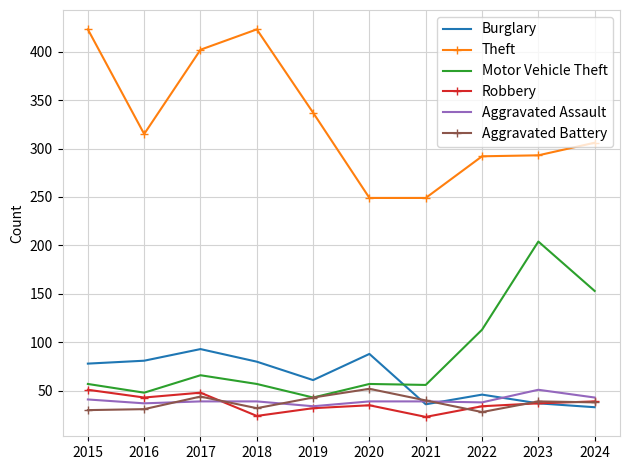

What is the difference between the maximum and minimum values in the Robbery series?

28